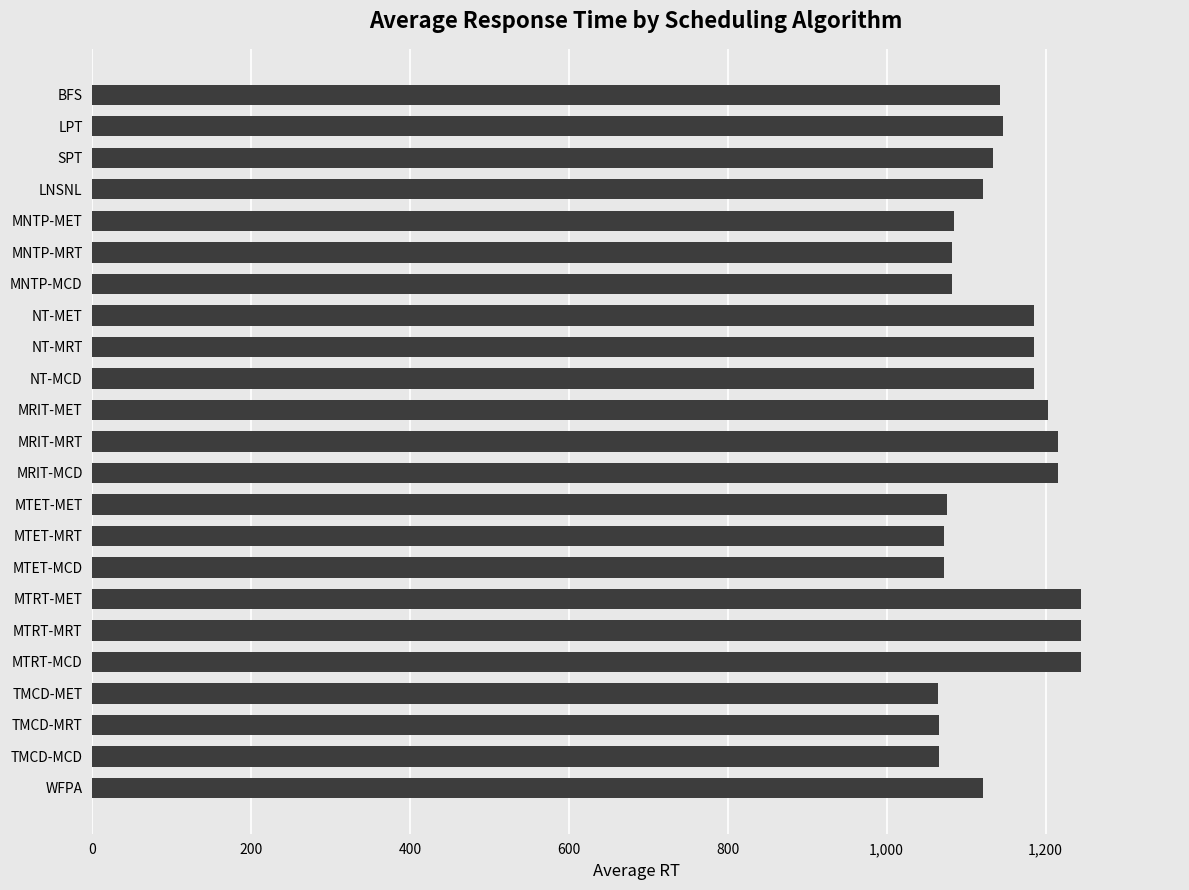

What is the value of the 14th bar from the top?

1076.2